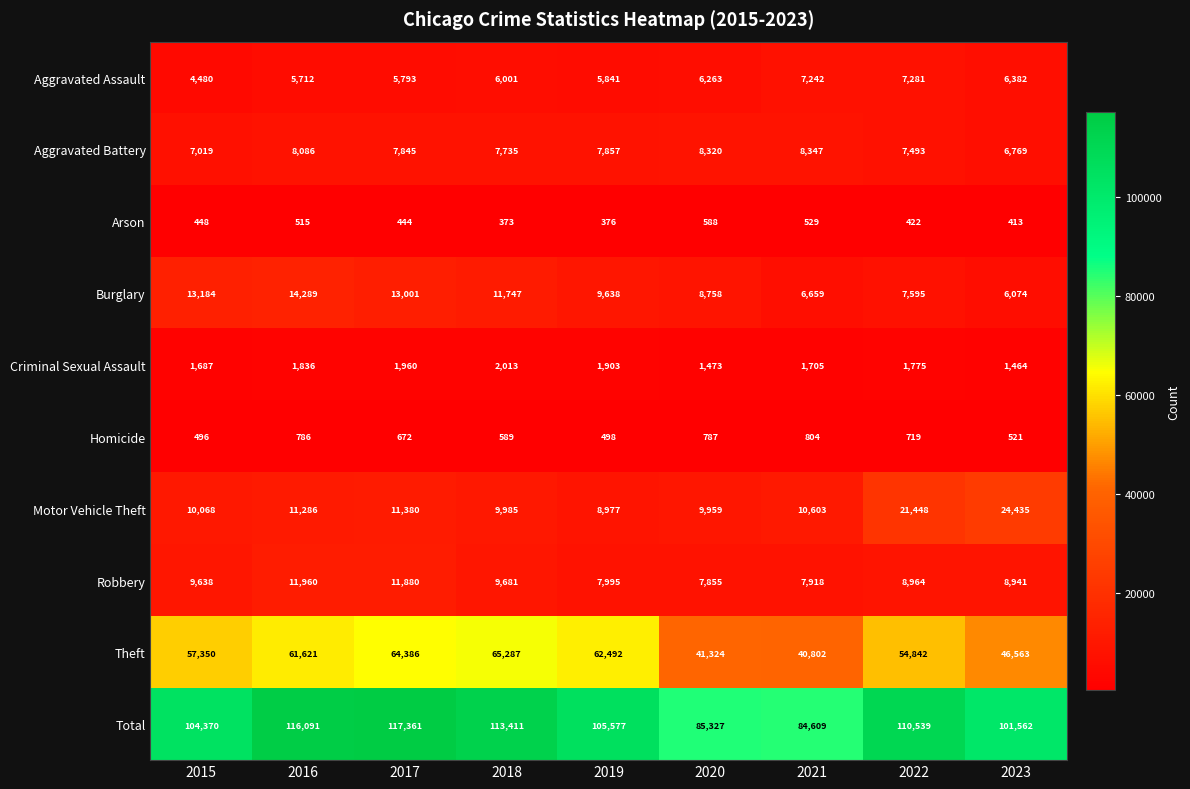

The Total series shows 110539 at 2022. True or false?

True